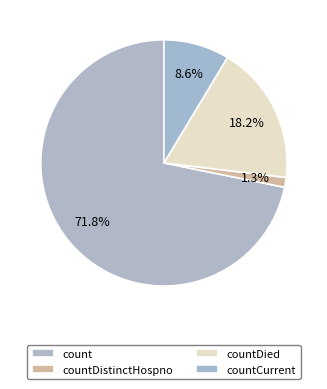

Which slice is the smallest?

countDistinctHospno